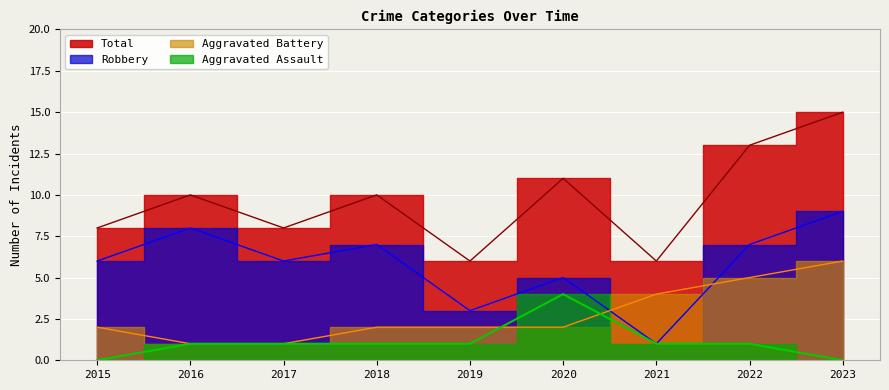

At which label does Aggravated Assault reach its peak?

2020